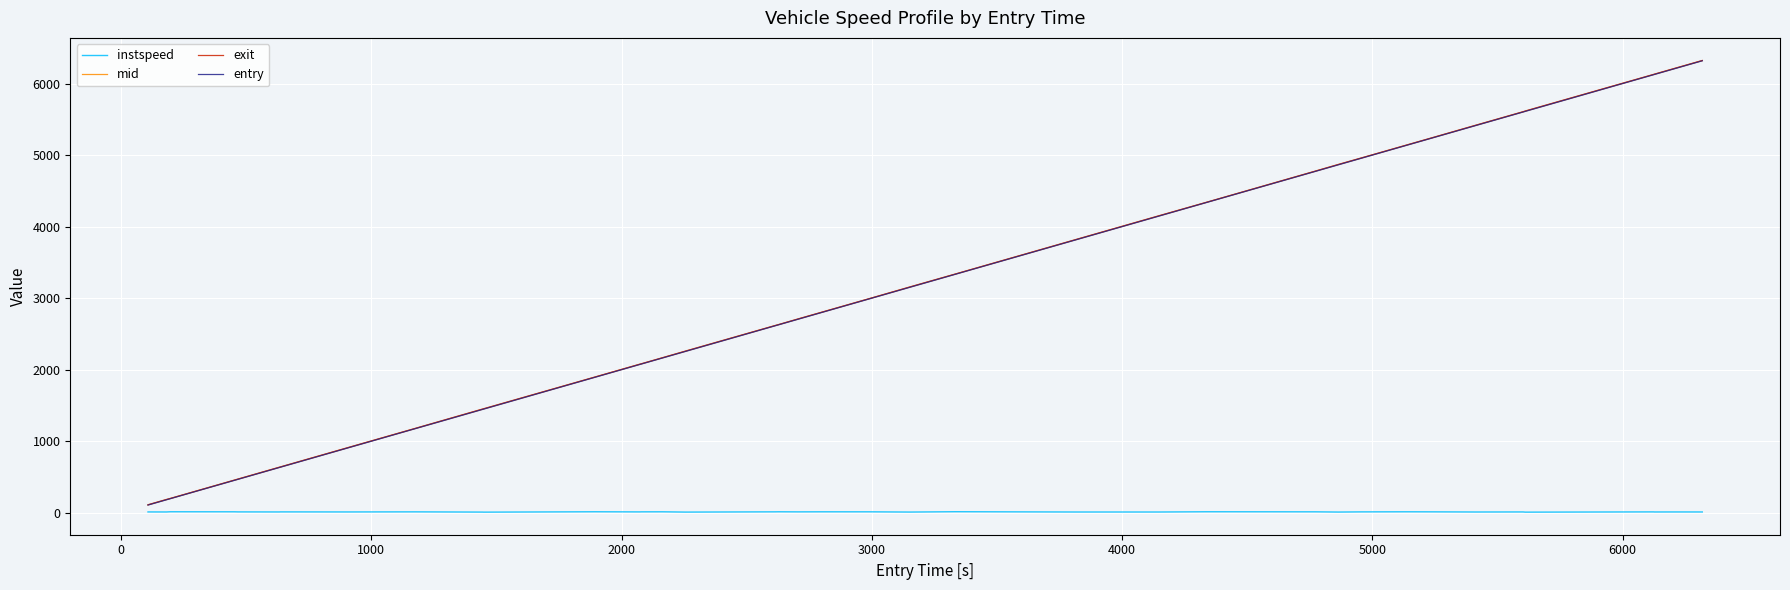

What is the greatest value displayed?

6322.6